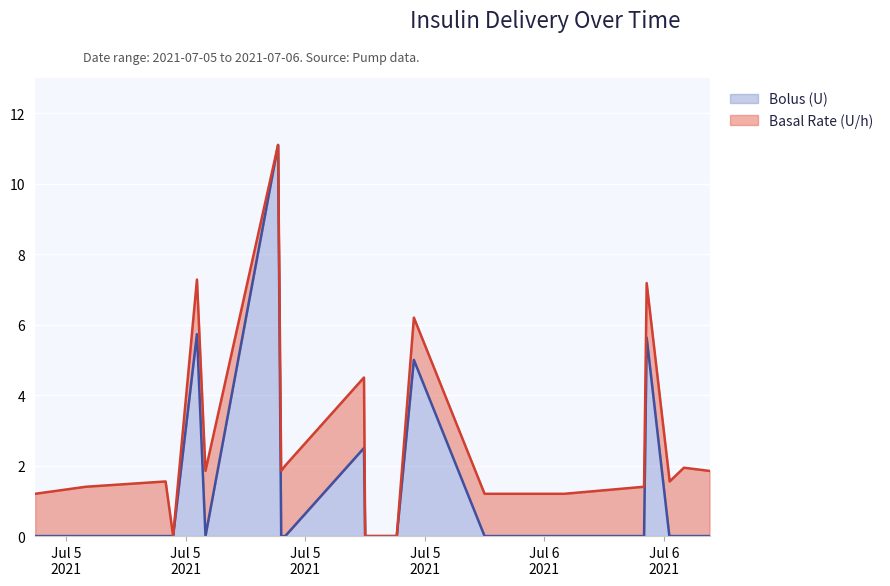

The Bolus (U) series shows 9.9 at 2021-07-05 09:34:22. True or false?

False